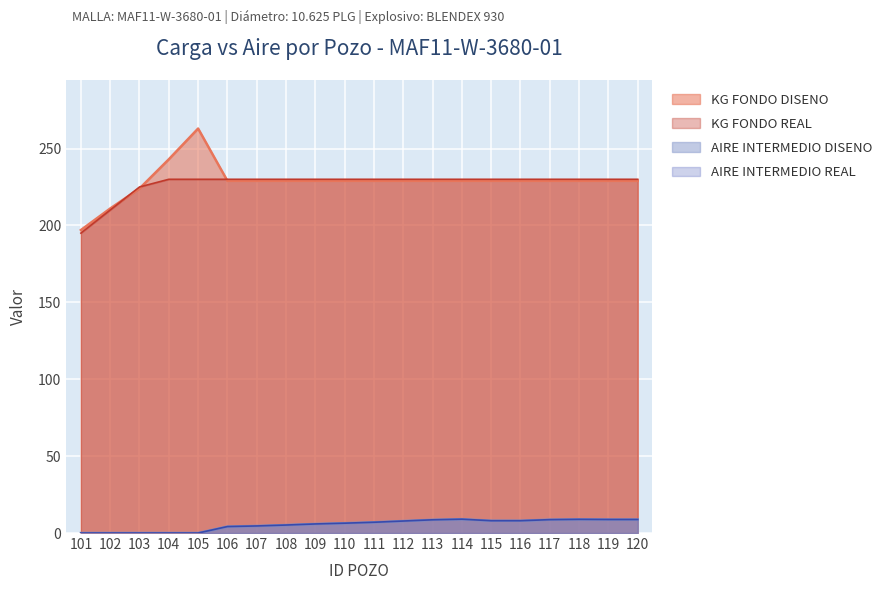

How many lines are shown in the chart?

4